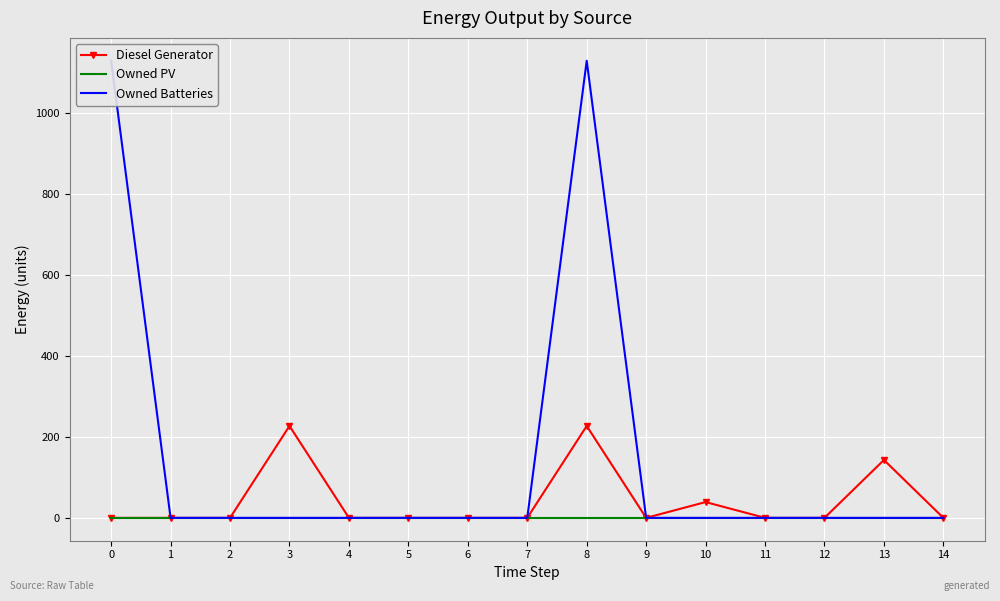

What is the difference between the maximum and minimum values in the Owned Batteries series?

1129